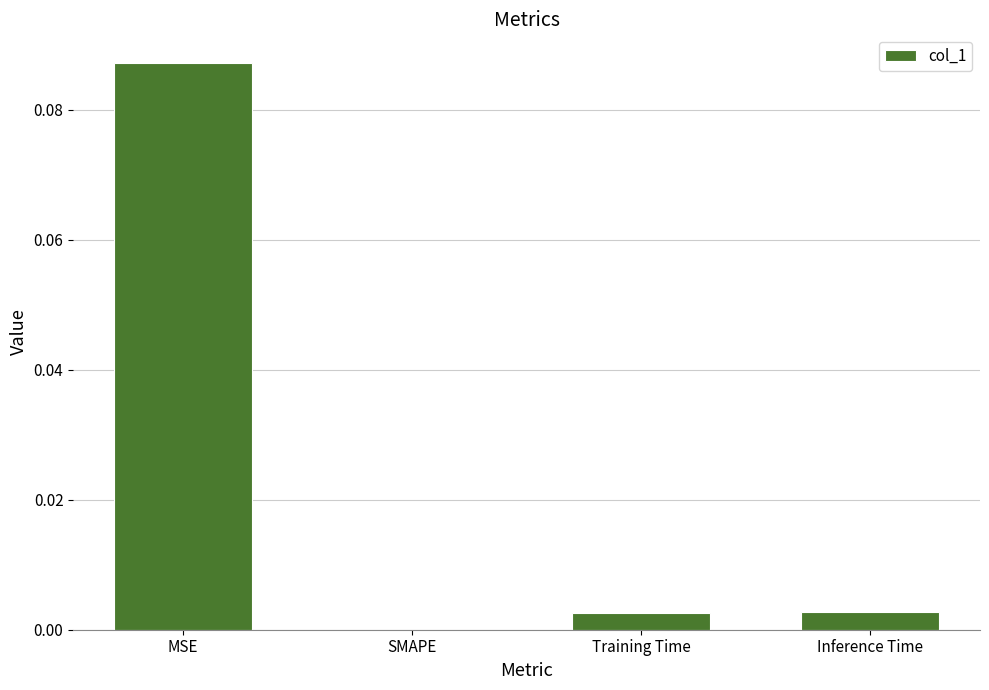

At which category does the chart reach its peak across all series?

MSE